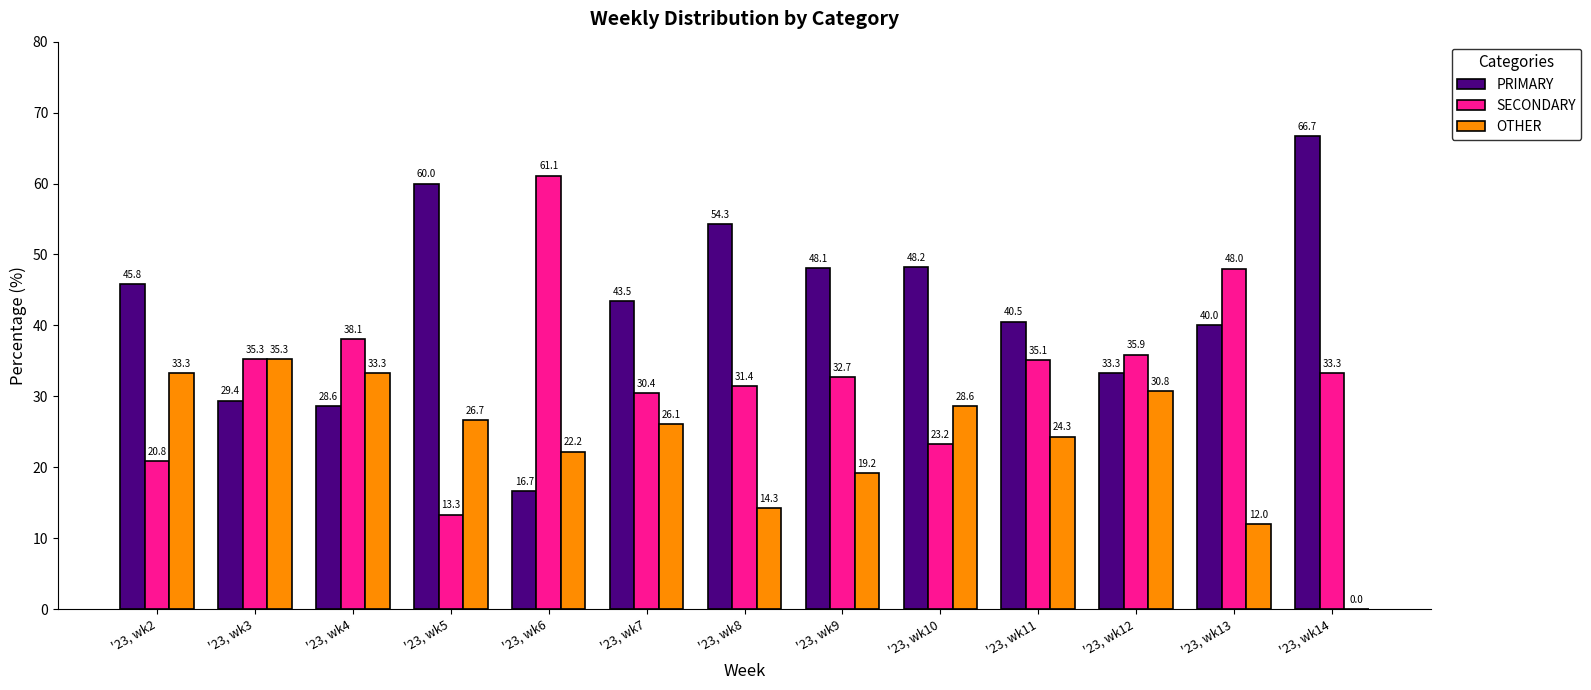

What is the approximate value of SECONDARY at '23, wk13?

48.0